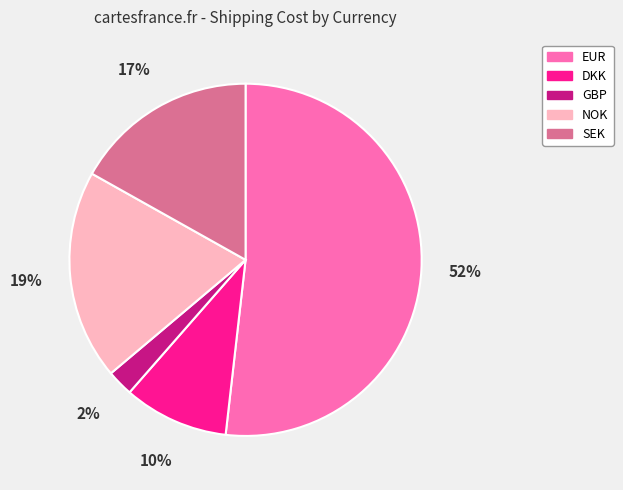

Which has a higher value, DKK or GBP?

DKK